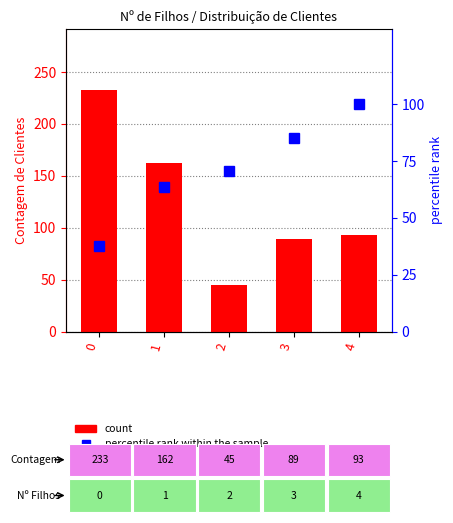

Rank the series at 4 from lowest to highest value.

count, percentile rank within the sample